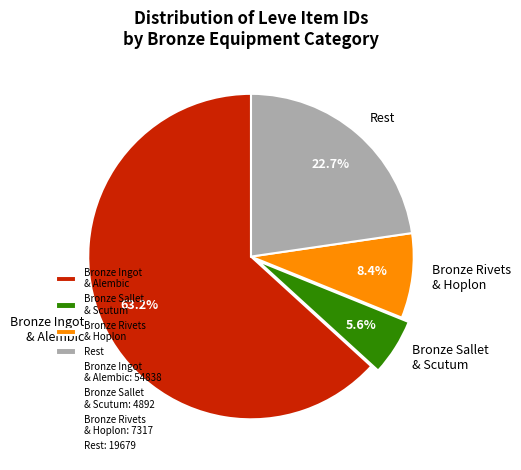

Between Bronze Sallet & Scutum and Bronze Ingot & Alembic, which is larger?

Bronze Ingot & Alembic